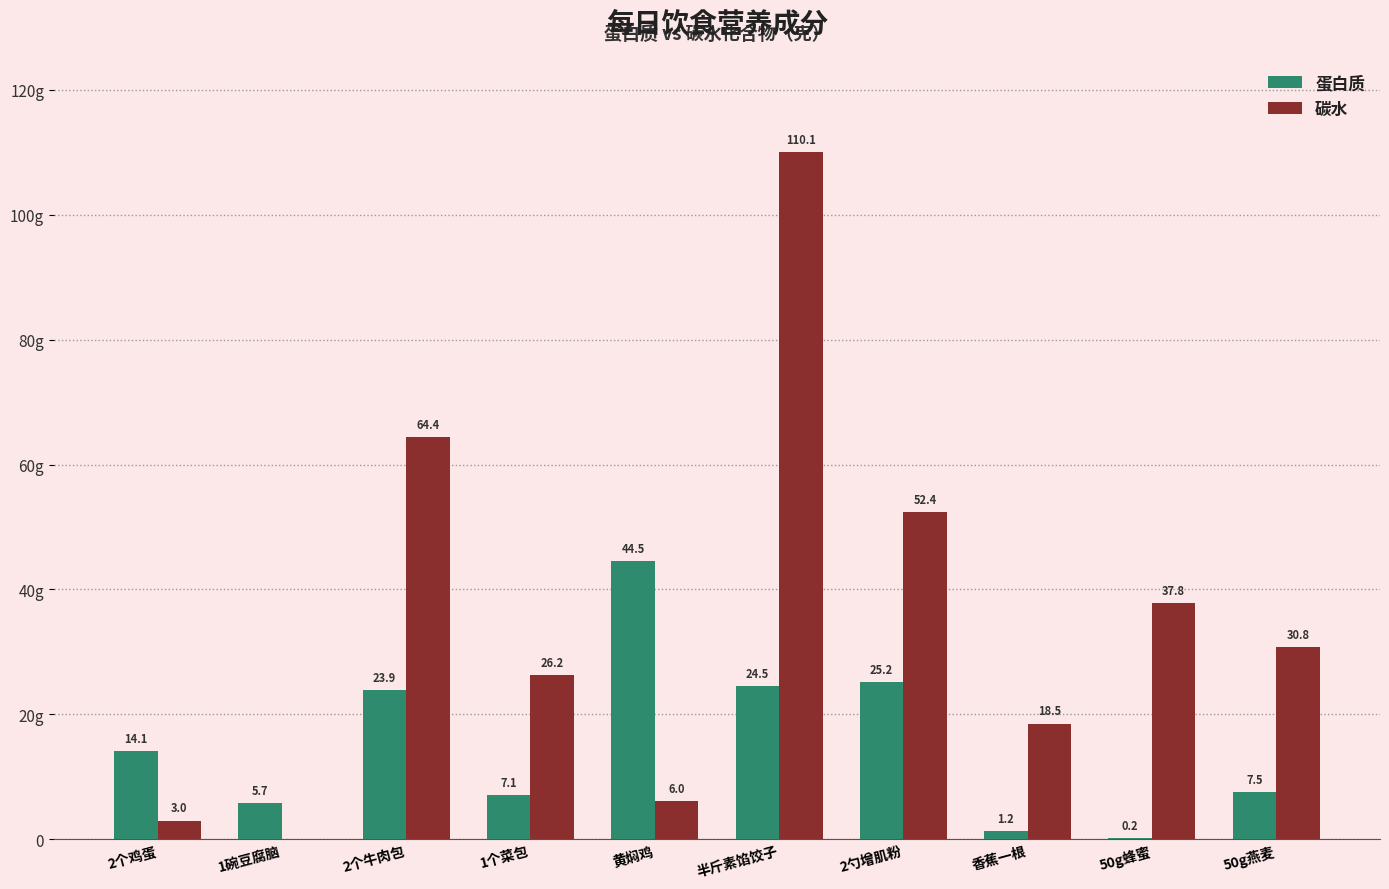

Are the bars grouped side by side (vs. stacked)?

Yes